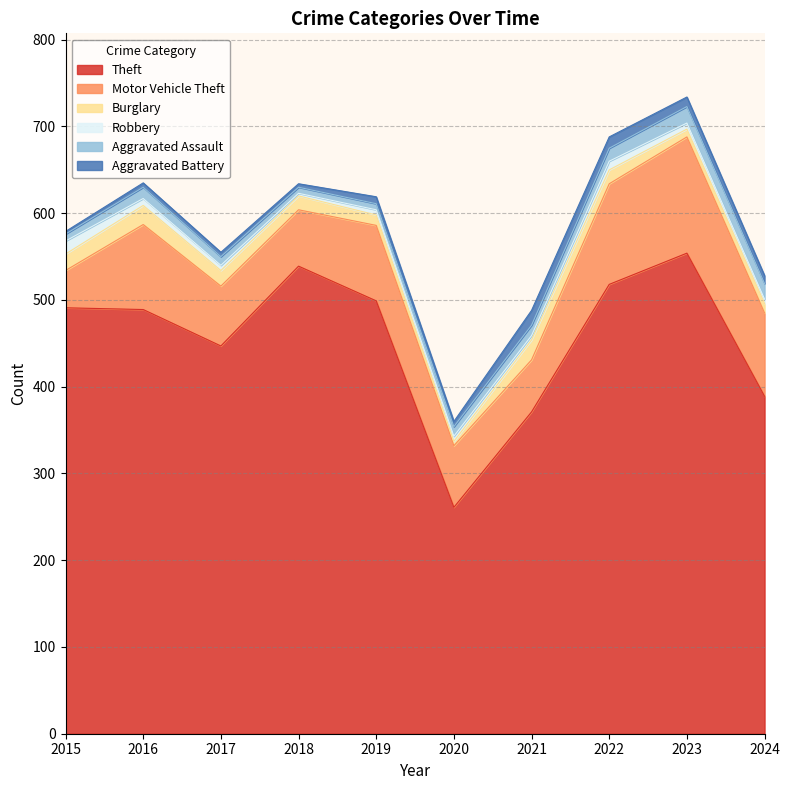

True or false: Motor Vehicle Theft and Aggravated Assault cross at least once.

False